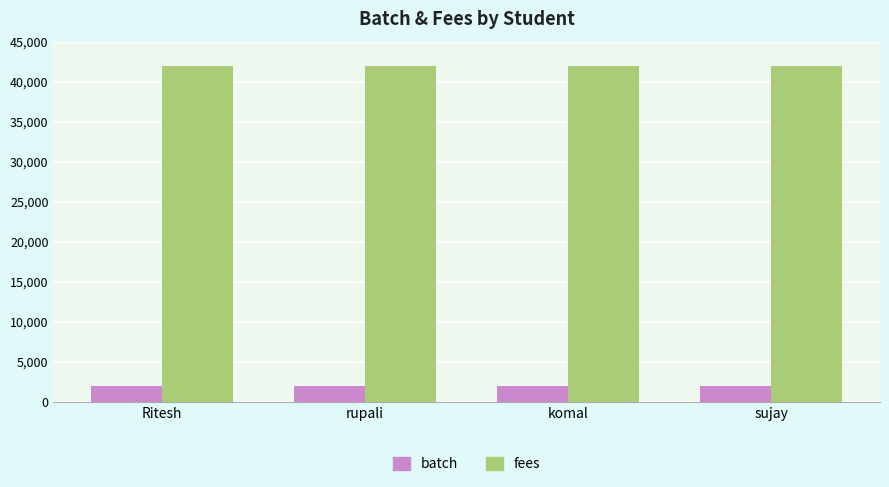

Reading left to right, transcribe all the data shown in this chart.

batch: Ritesh=2024	rupali=2024	komal=2024	sujay=2024
fees: Ritesh=42000	rupali=42000	komal=42000	sujay=42000